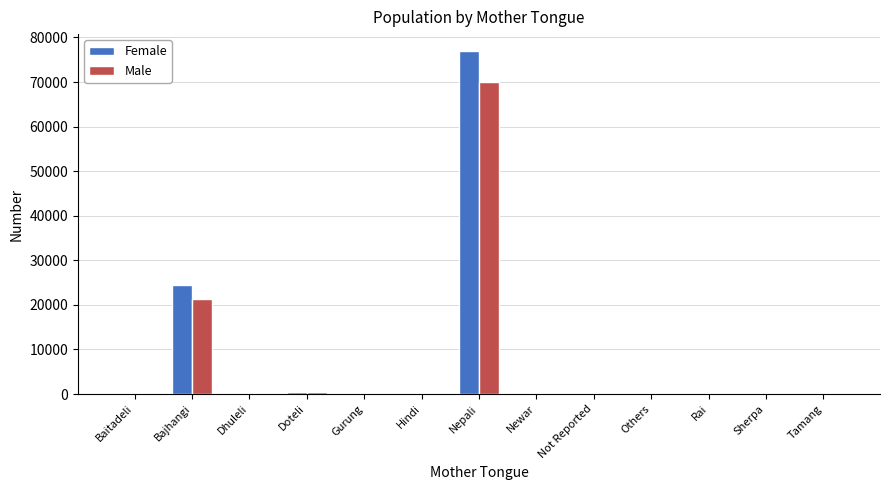

Count the number of data series in this chart.

2